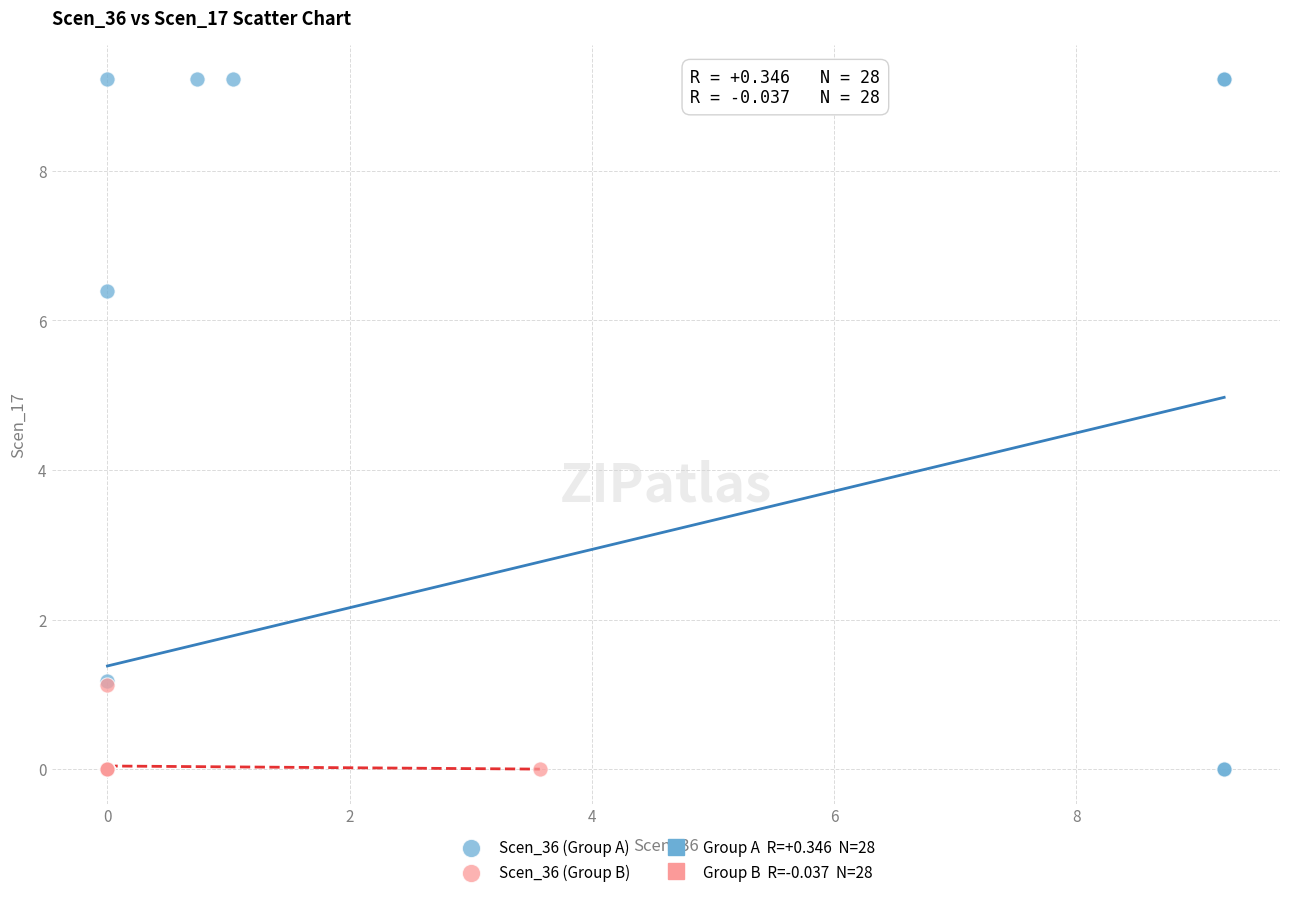

Which series has the widest spread of Y values?

Scen_36 (Group A)